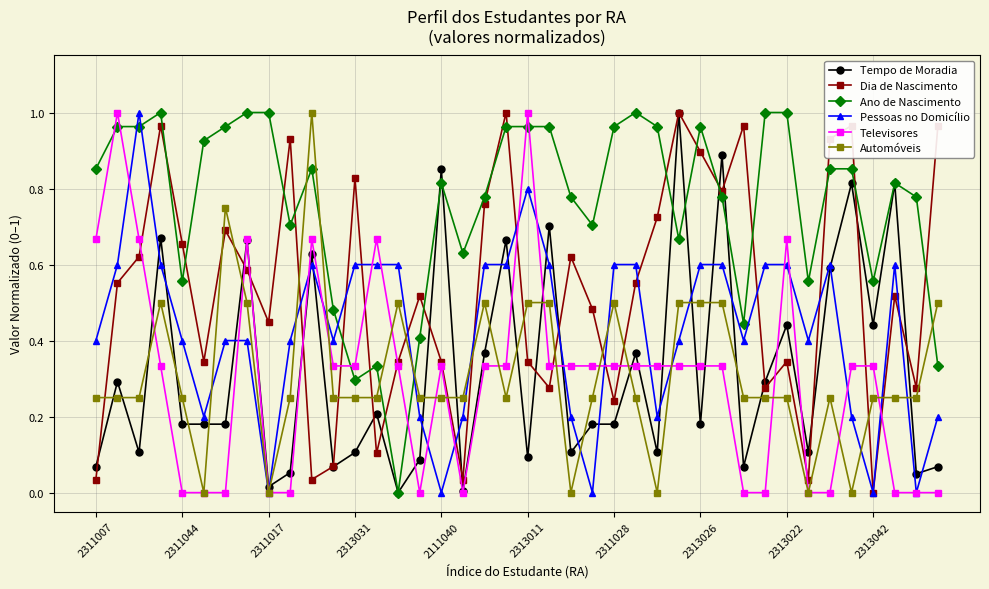

True or false: Tempo de Moradia has more than 2 interior local peaks.

True